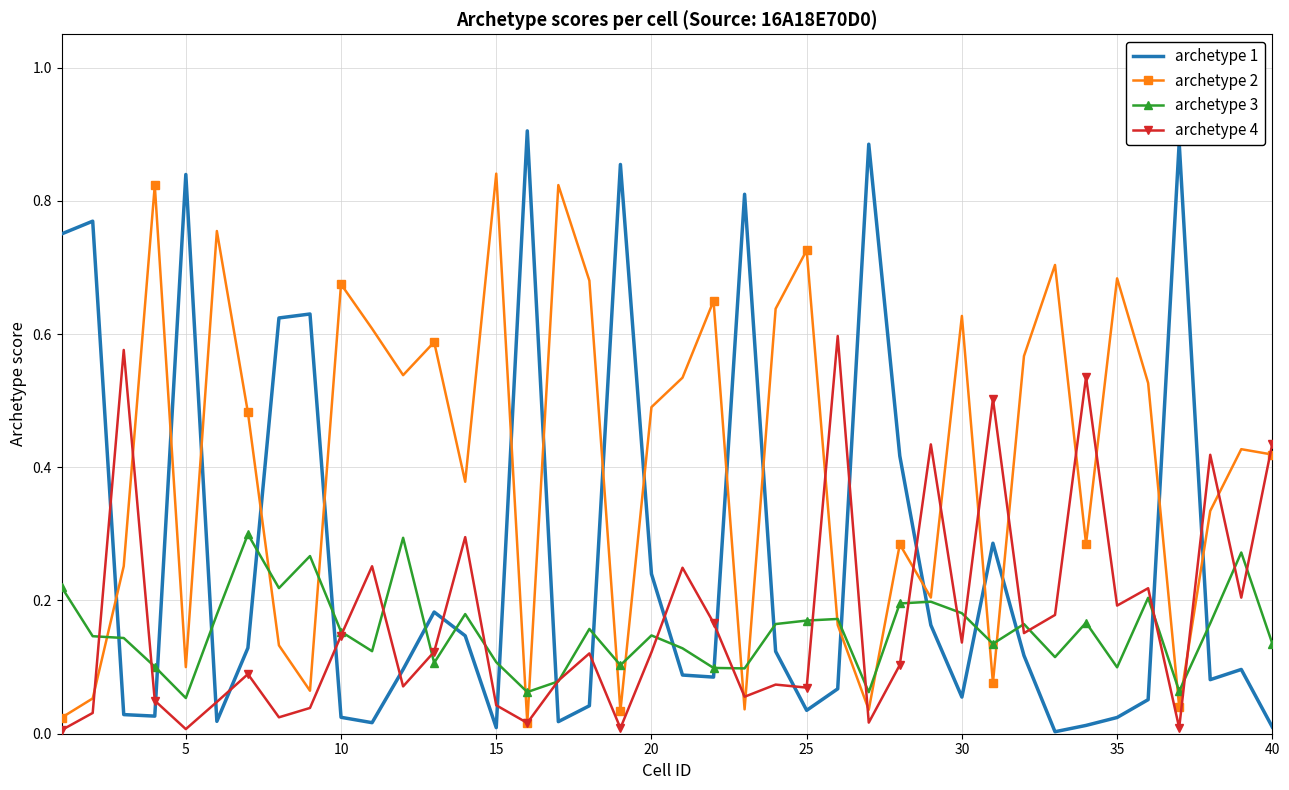

List the series in order of their peak value, highest first.

archetype 1, archetype 2, archetype 4, archetype 3